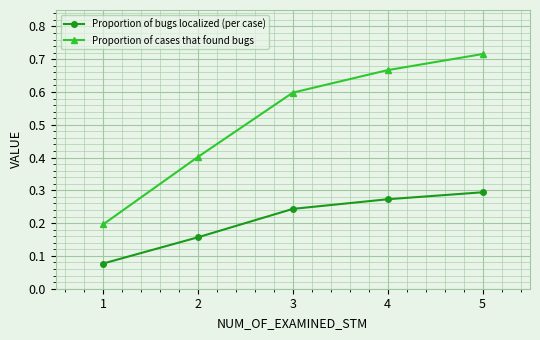

What is the value of the Proportion of cases that found bugs point at the 2nd from the left?

0.4